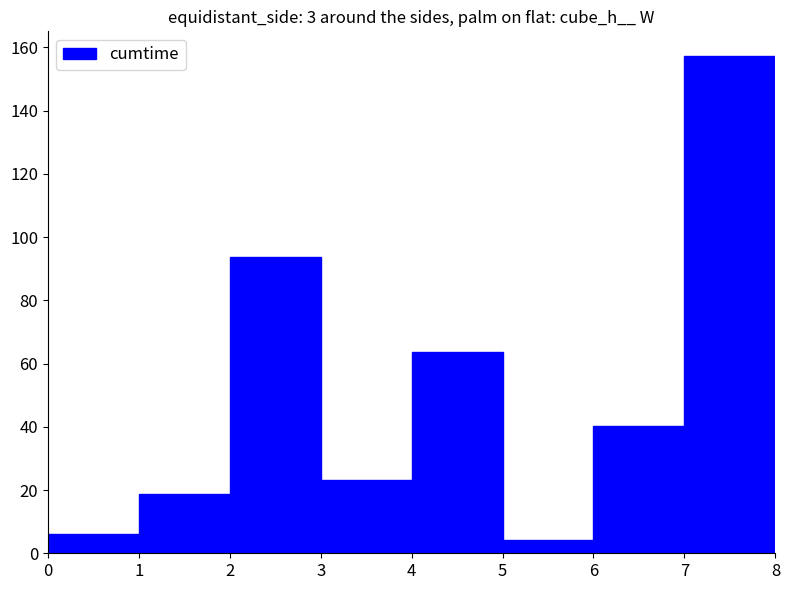

What is the sum of all values?

407.0